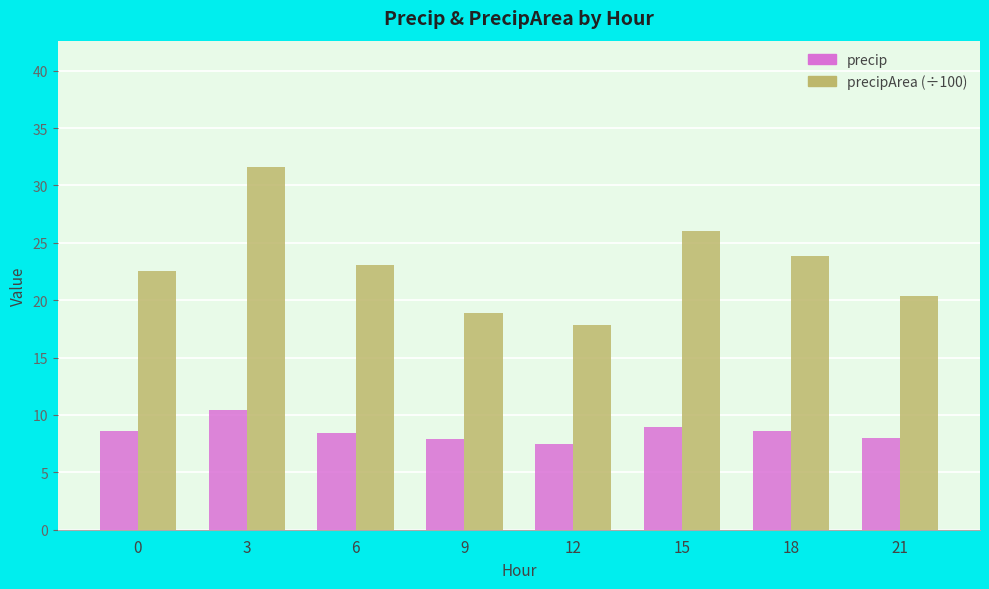

What is the smallest value displayed?

7.5